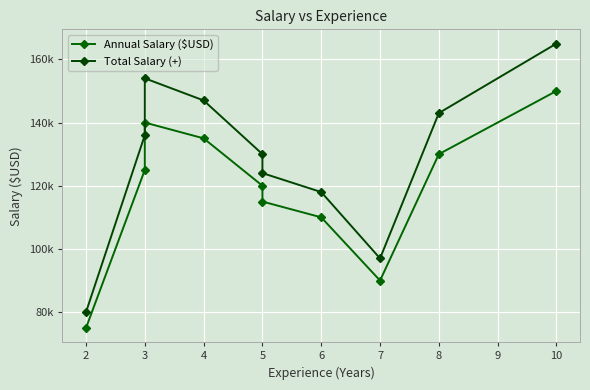

The value of Total Salary (+) at 10 is 165000. True or false?

True